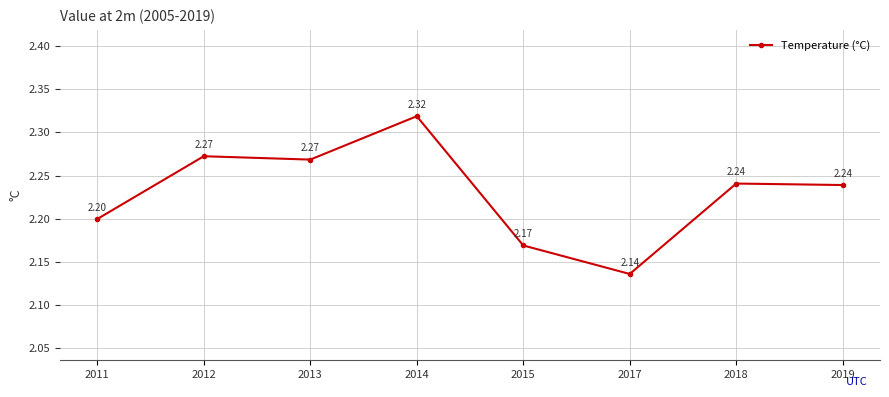

What is the change in value from 2011 to 2017?

-0.1